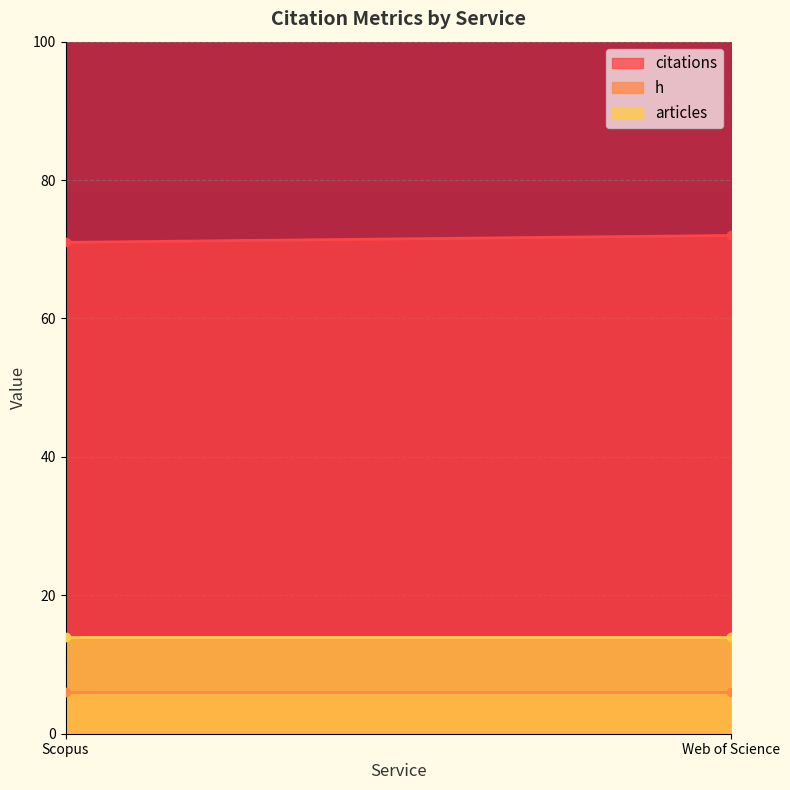

At how many categories does at least one series exceed 13?

2